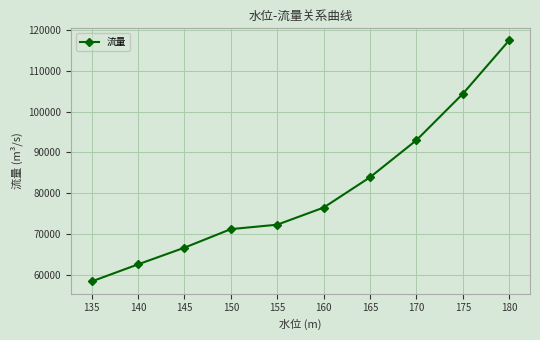

Does the chart have visible grid lines?

Yes